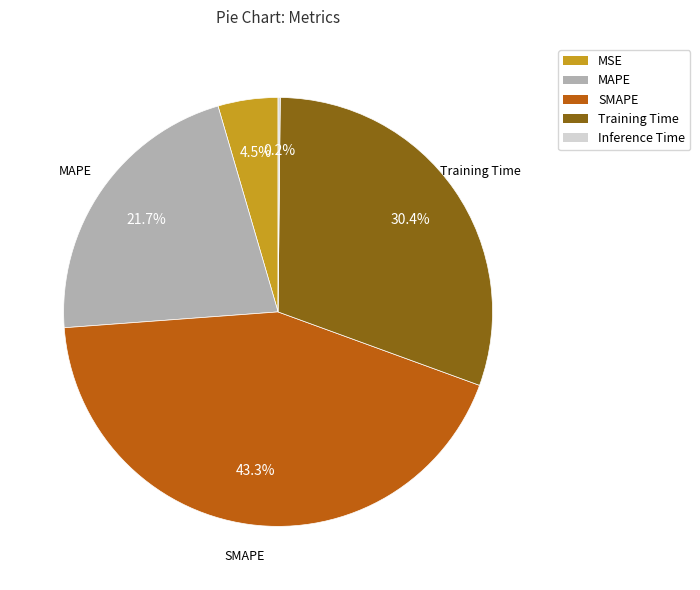

Which slice is the largest?

SMAPE